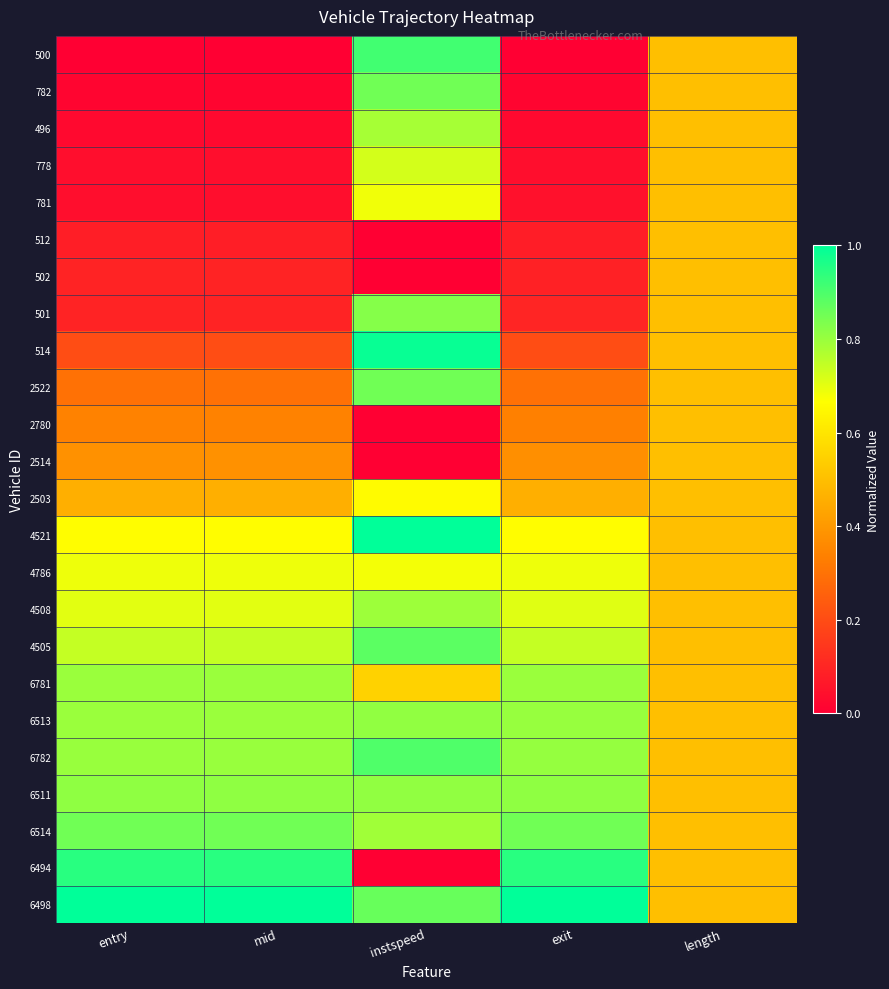

Which category has the lowest value across all series?

entry